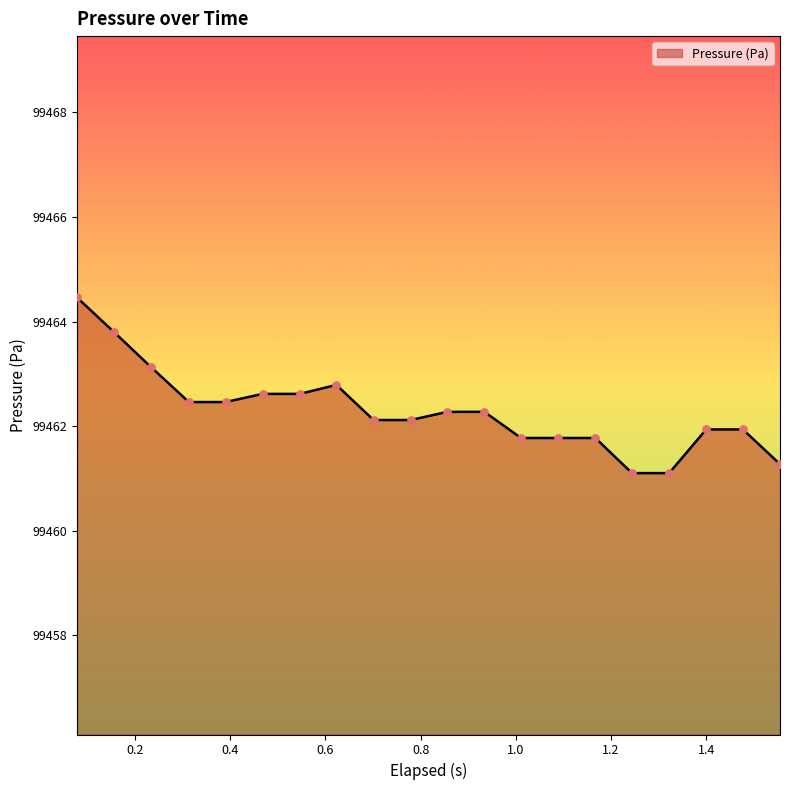

What is the minimum value shown in the chart?

99461.1